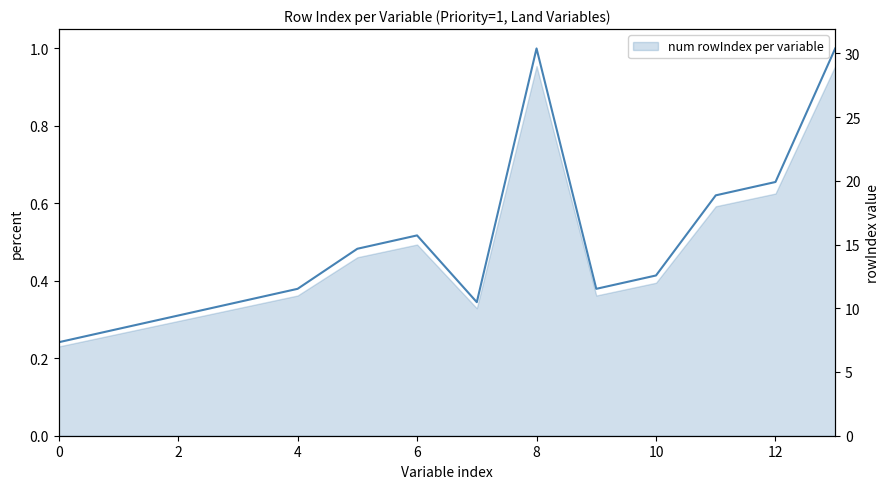

How many values are between 0 and 1?

14